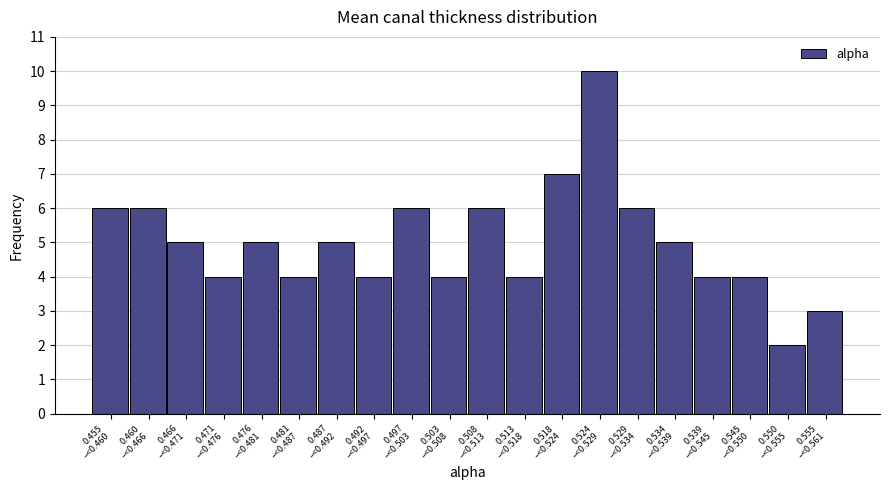

Reading left to right, what are all the values shown in this chart?

6	6	5	4	5	4	5	4	6	4	6	4	7	10	6	5	4	4	2	3